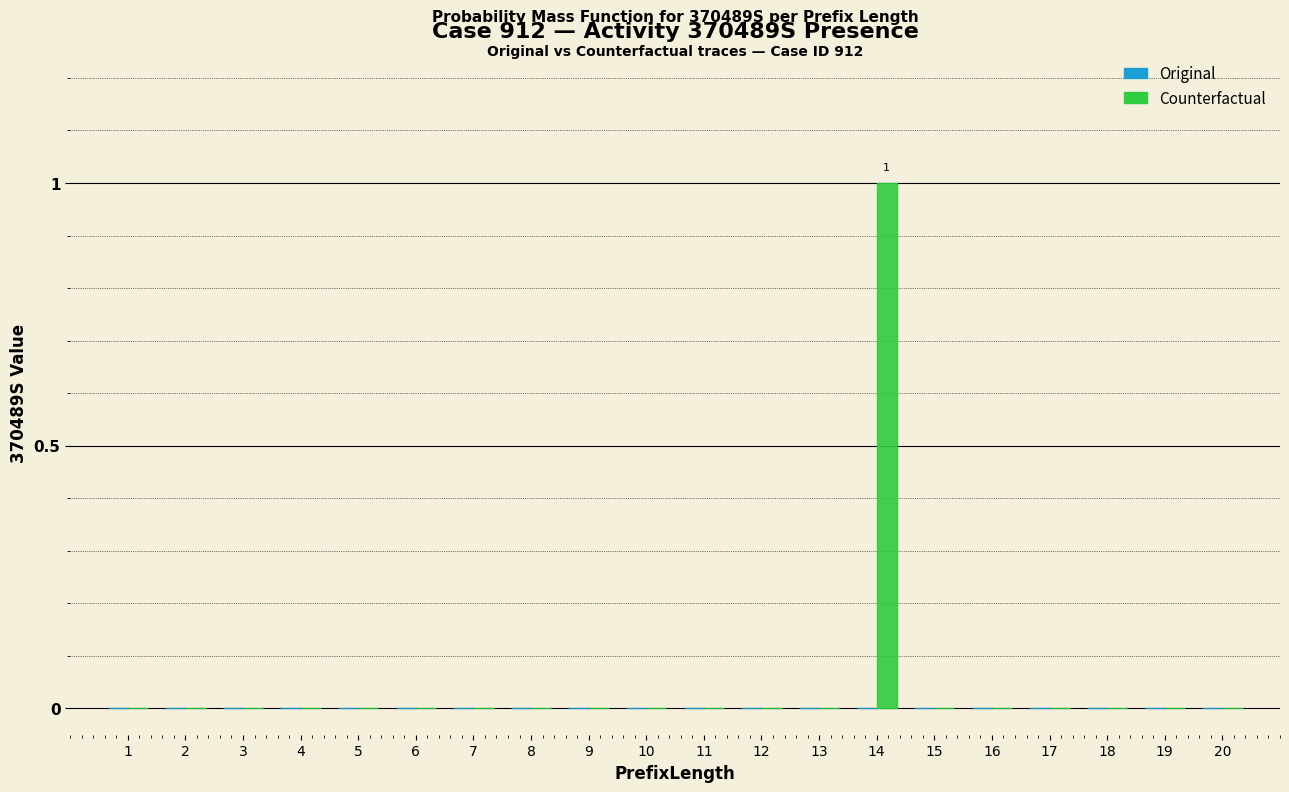

Reading right to left, transcribe all the data shown in this chart.

20=0	19=0	18=0	17=0	16=0	15=0	14=1	13=0	12=0	11=0	10=0	9=0	8=0	7=0	6=0	5=0	4=0	3=0	2=0	1=0